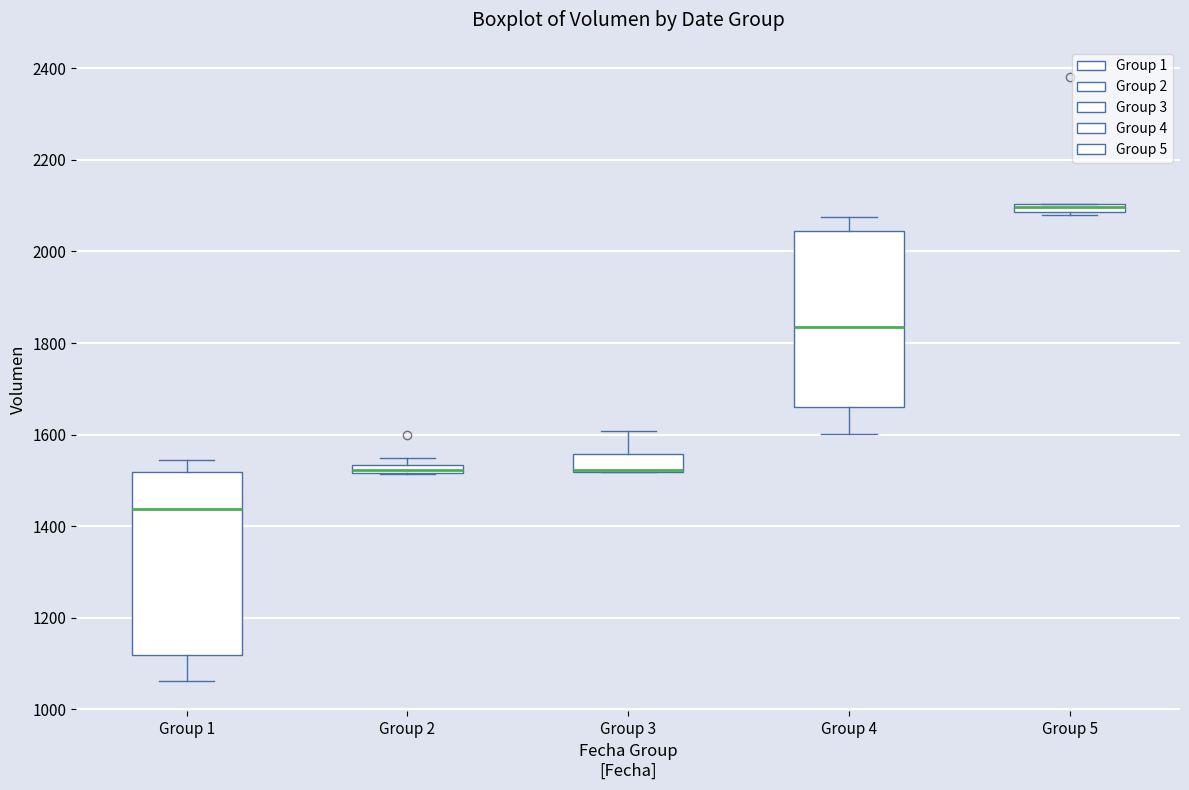

Where is the lower edge of the box for Group 4 on the y-axis? The values are not printed on the chart, so give them approximately, as read against the axis.

1660